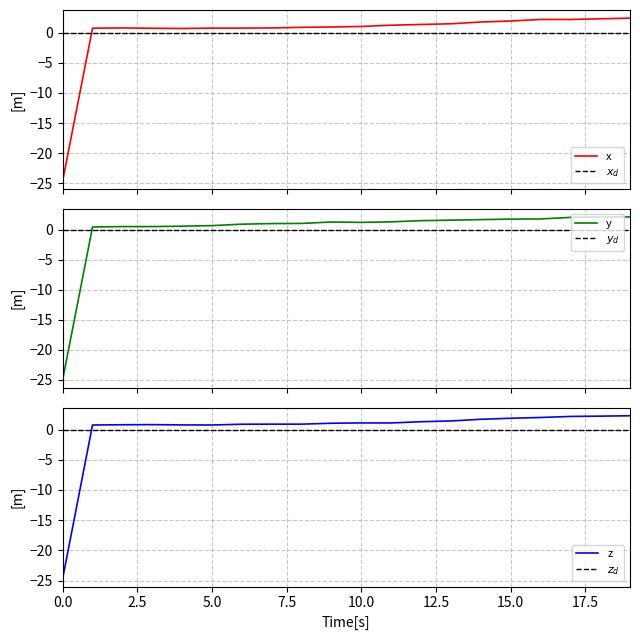

True or false: $y_d$ has a value of 0.0 at 12.

True